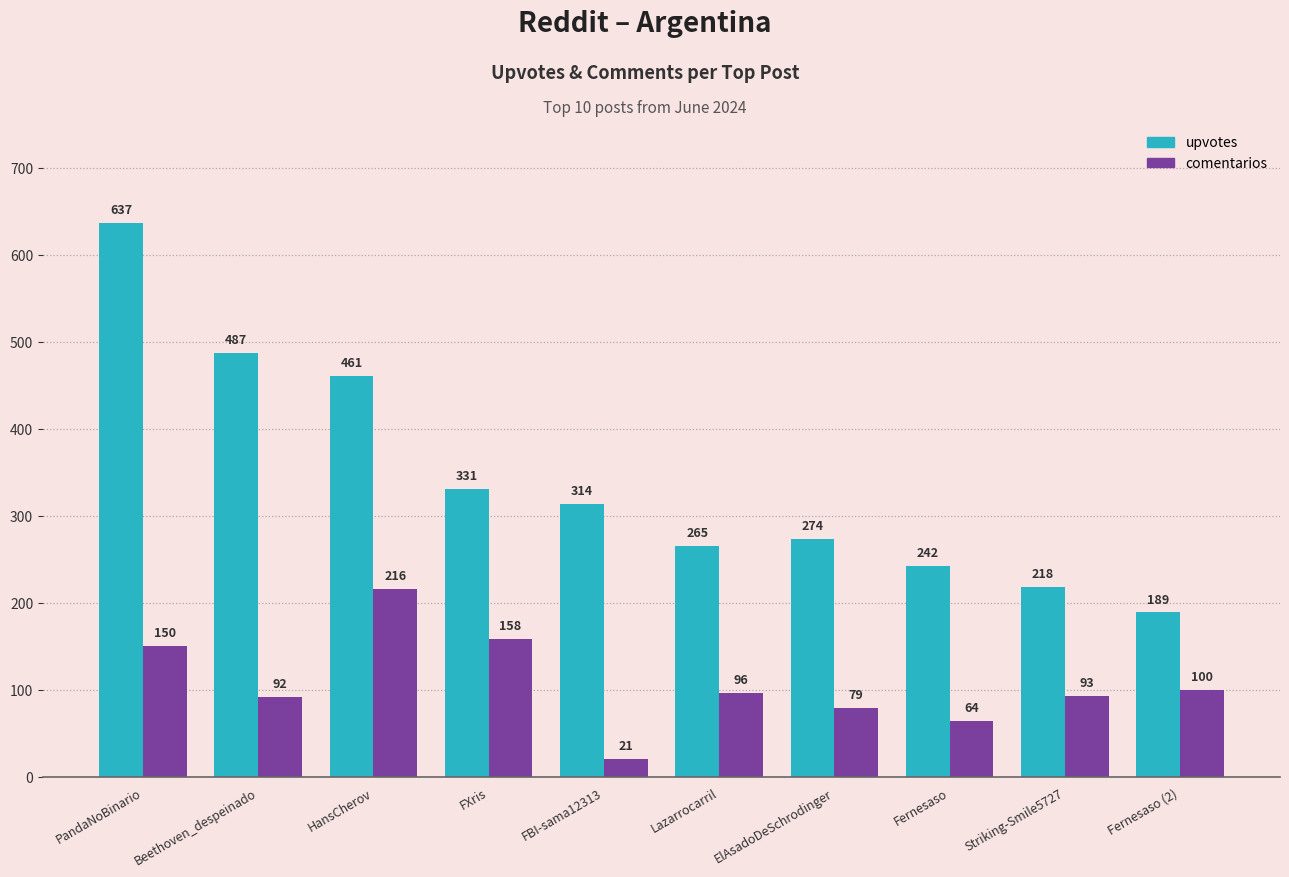

The value of upvotes at Beethoven_despeinado is 487. True or false?

True